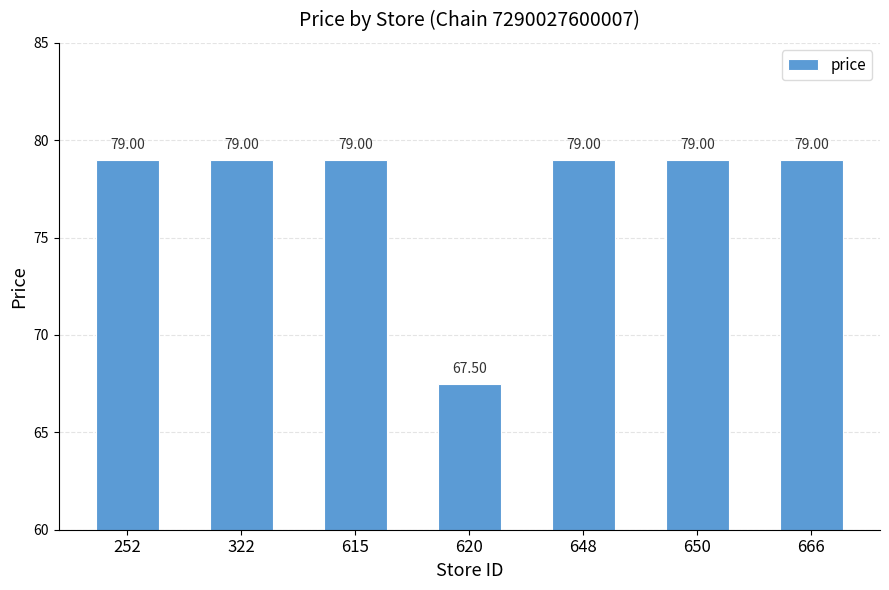

Reading left to right, list all the values displayed in this chart.

252=79.0	322=79.0	615=79.0	620=67.5	648=79.0	650=79.0	666=79.0